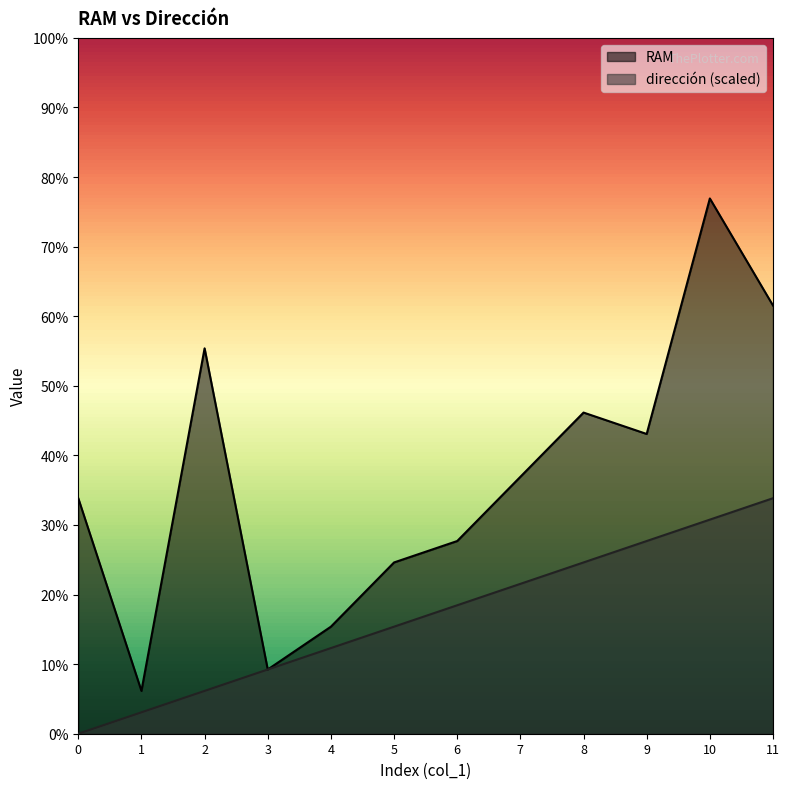

What is the difference between the maximum and second lowest values in the dirección series?

10